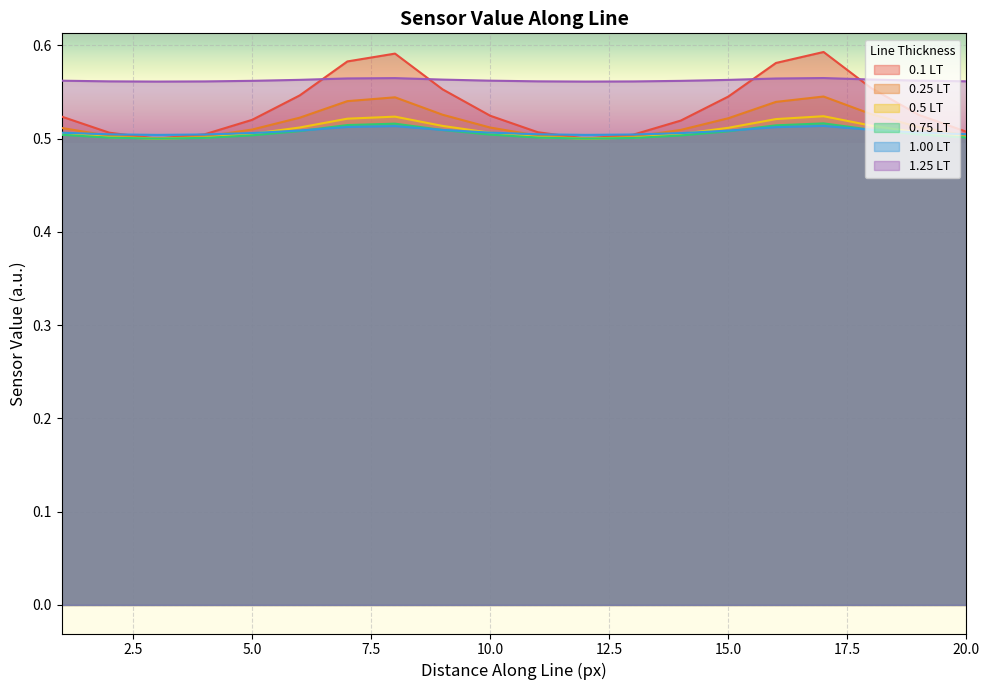

Is it true that 1.25 LT equals 1.0 at 10.0?

False